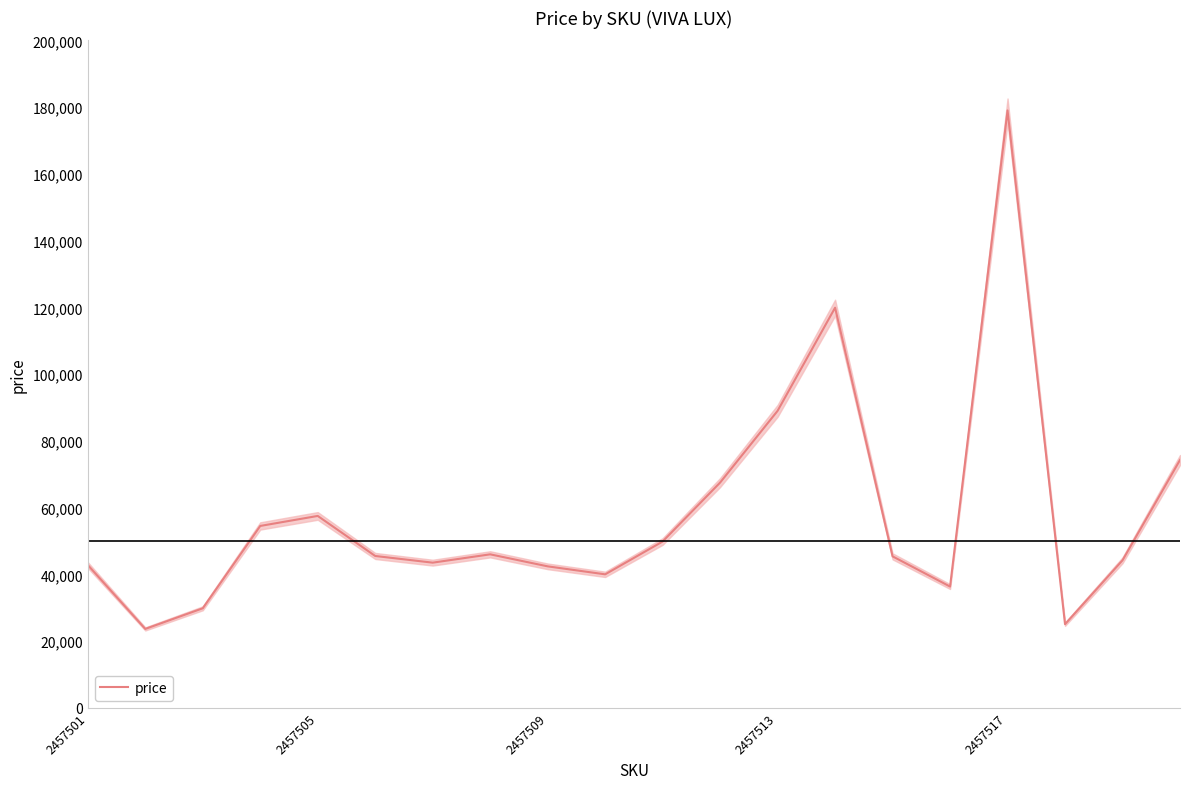

What is the difference between the second highest and second lowest values?

94835